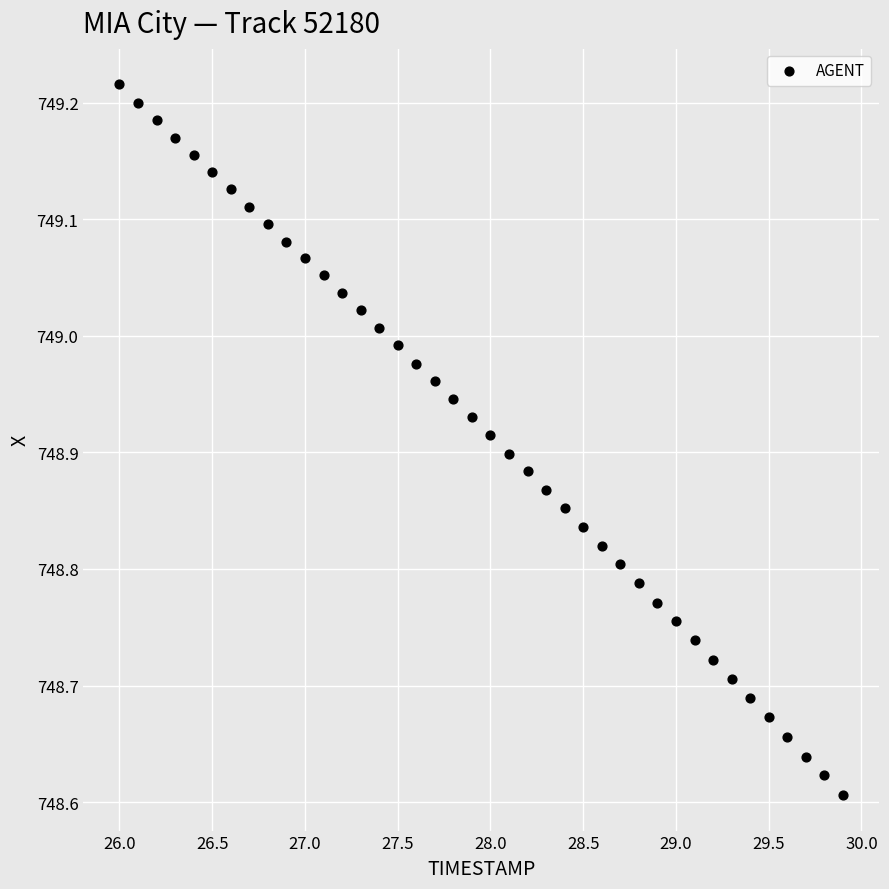

What is the range of X values (max minus min)?

3.9